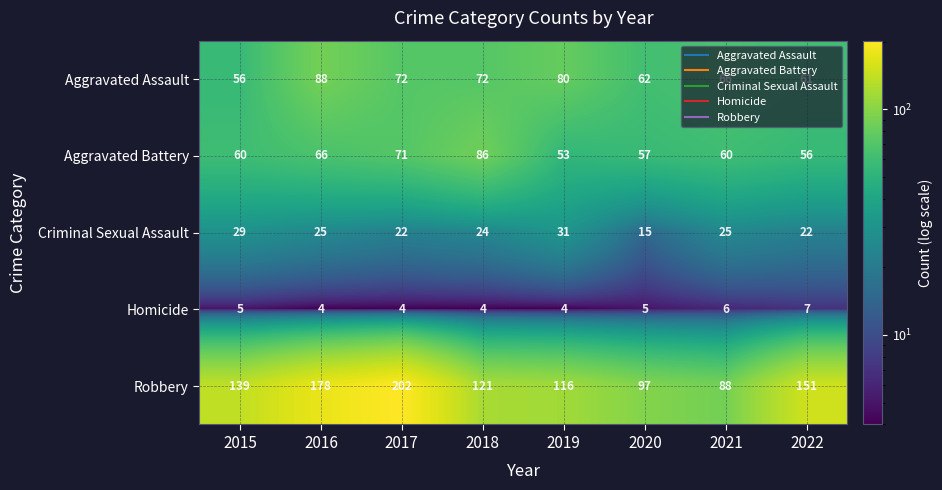

What is the difference between the Criminal Sexual Assault values at 2018 and 2015?

5